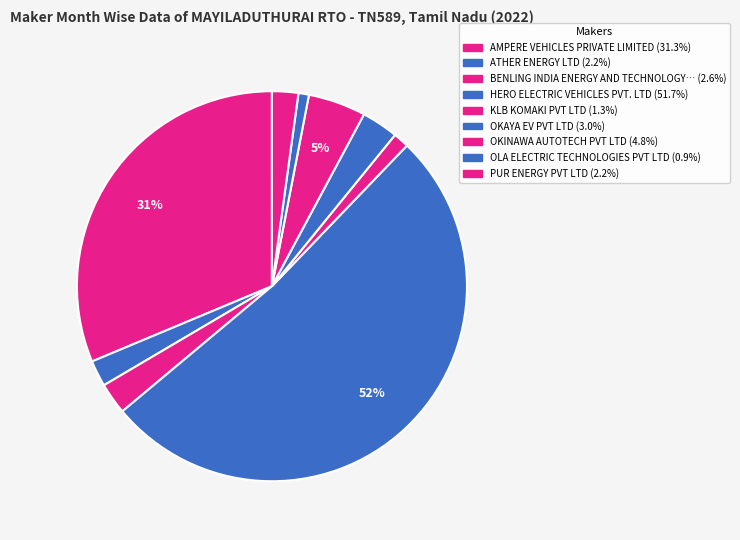

How many segments does this pie chart have?

9